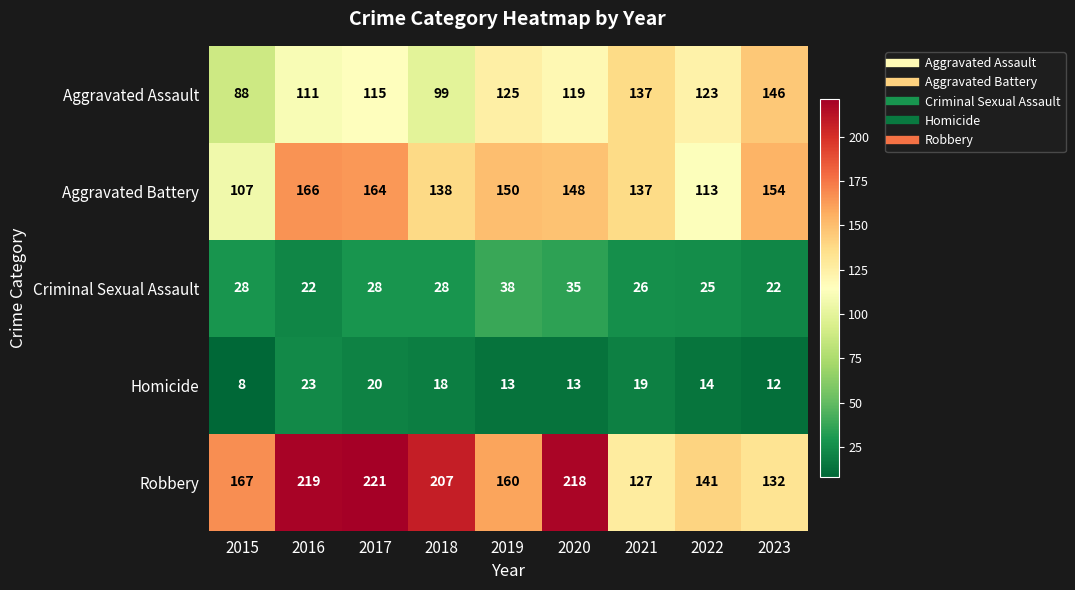

Where is Aggravated Battery nearest to the value 136?

2021